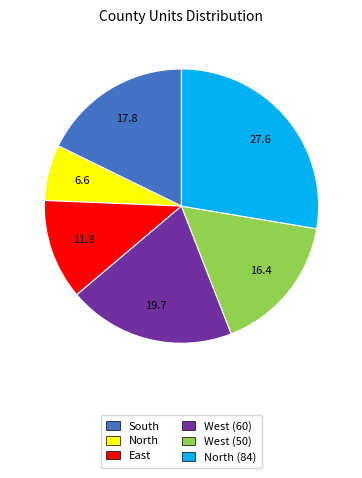

Do North and North (84) together represent more than half of the pie?

No